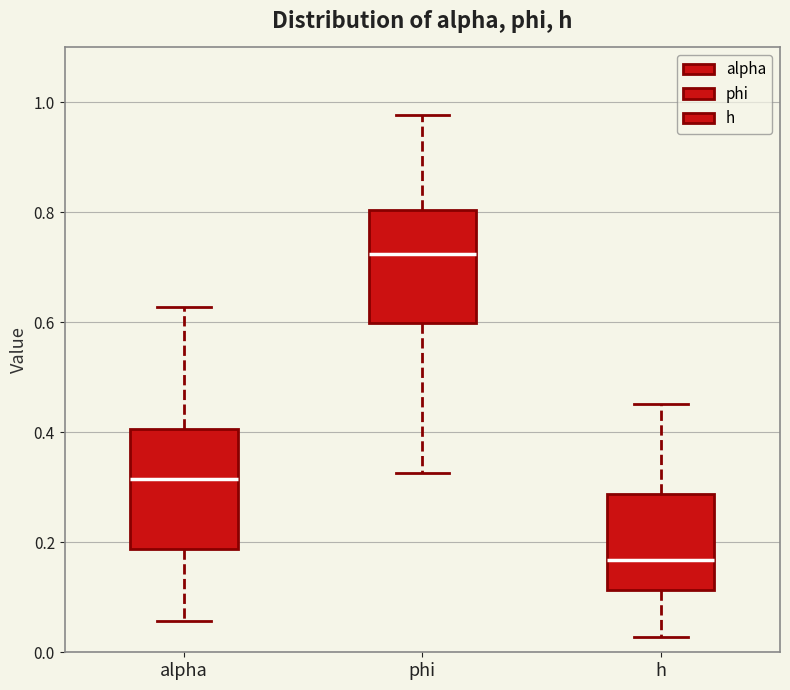

Reading left to right, read every box against the y-axis: the position of its median line, the range the box covers, and the ends of its whiskers. The values are not printed on the chart, so give them approximately, as read against the axis.

alpha: median 0.32, box 0.18 to 0.40, whiskers 0.06 to 0.62
phi: median 0.72, box 0.60 to 0.80, whiskers 0.32 to 0.98
h: median 0.16, box 0.12 to 0.28, whiskers 0.02 to 0.46